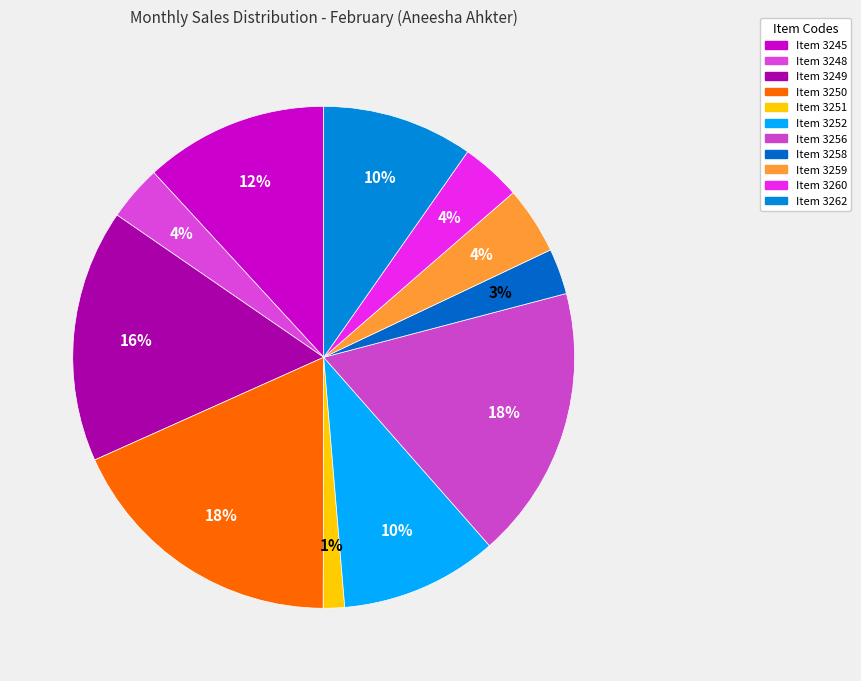

Which category has the biggest portion of the pie?

Item 3250